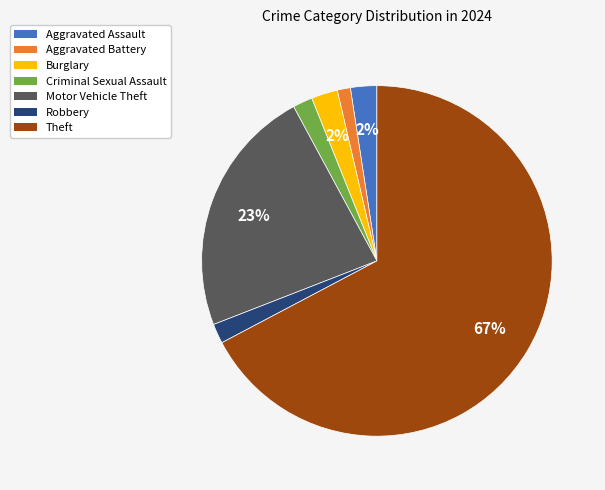

What percentage is the Motor Vehicle Theft slice, to the nearest percent?

23%